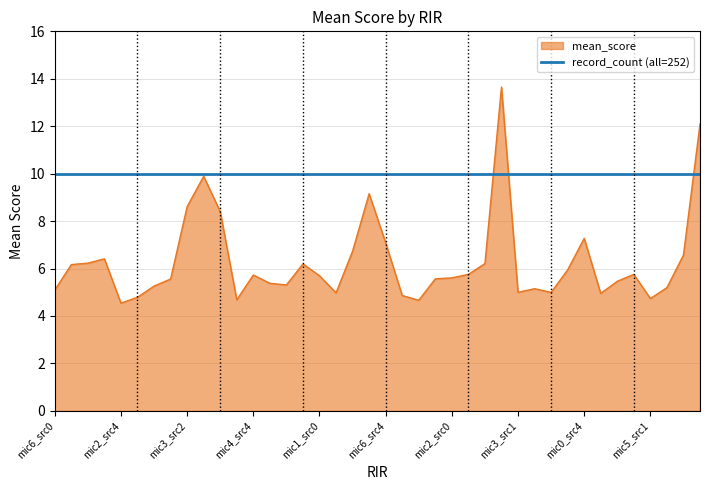

Which series has the largest total across all categories?

record_count (all=252)